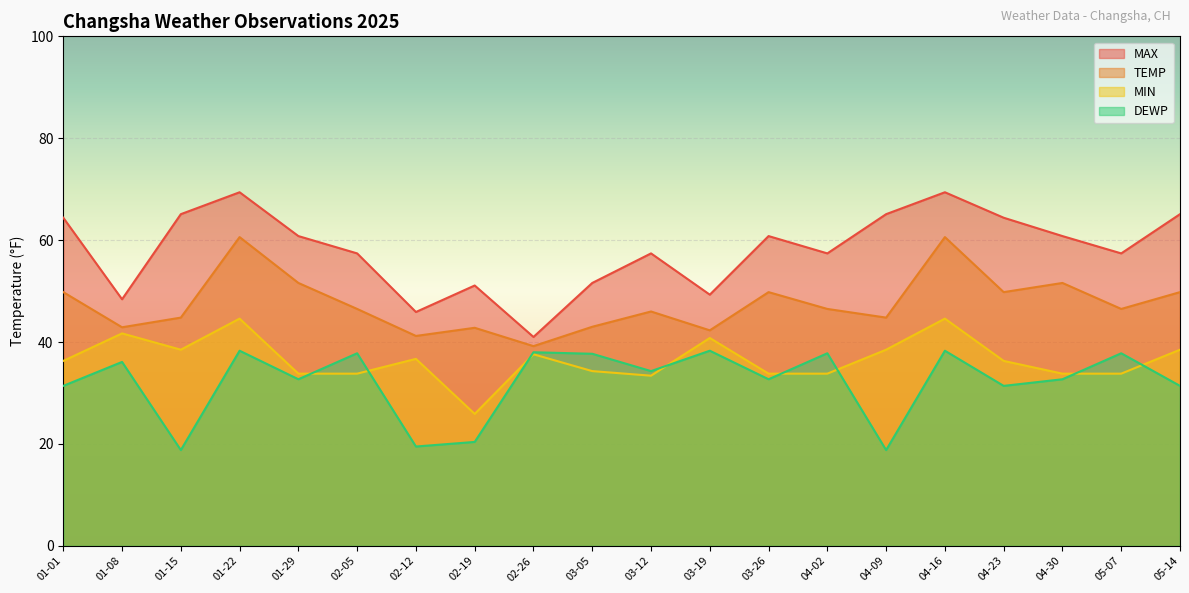

True or false: MAX and TEMP intersect in this chart.

False